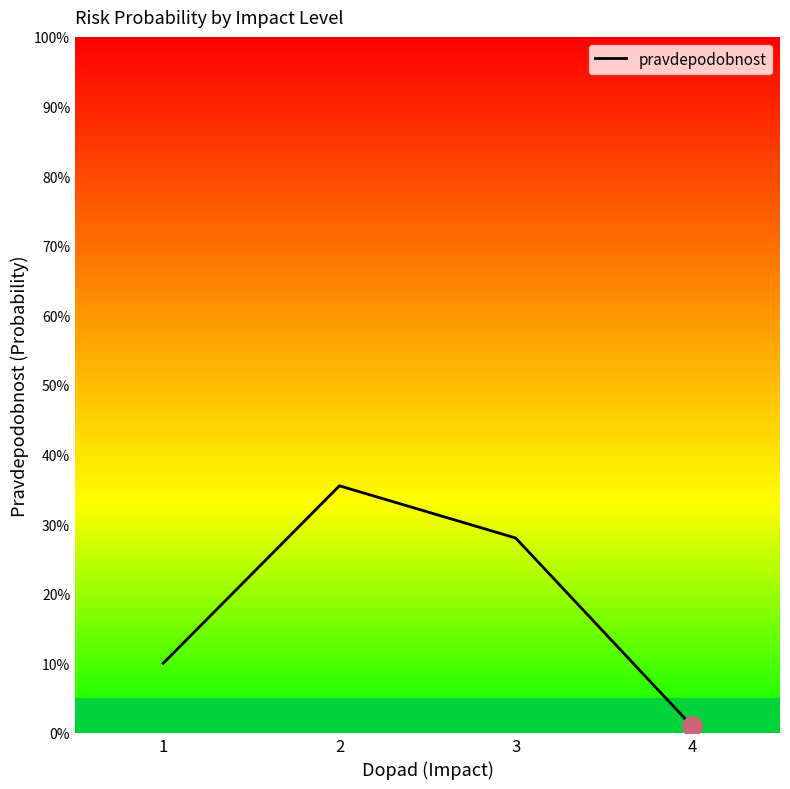

Reading right to left, transcribe all the data shown in this chart.

0.0	0.3	0.4	0.1